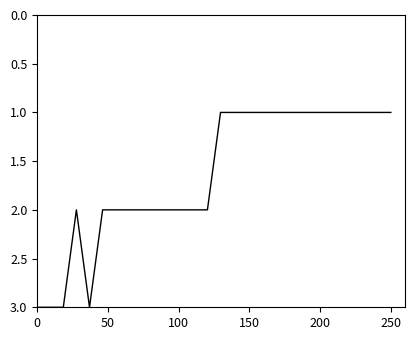

What is the maximum value shown in the chart?

3